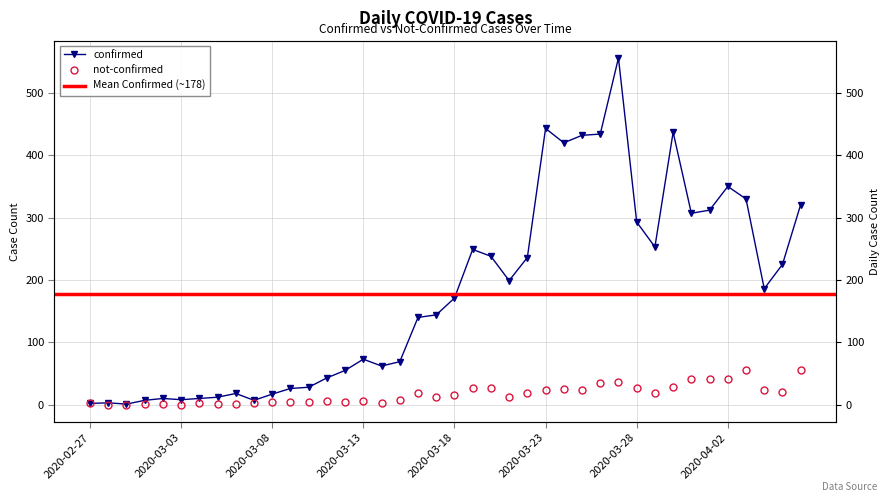

True or false: not-confirmed and confirmed intersect in this chart.

False